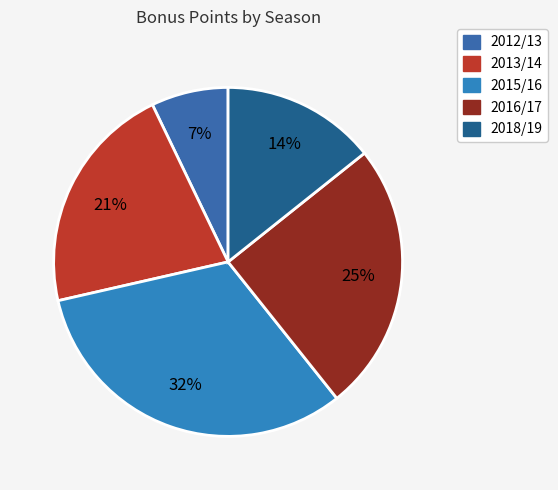

What is the largest slice in the pie chart?

2015/16